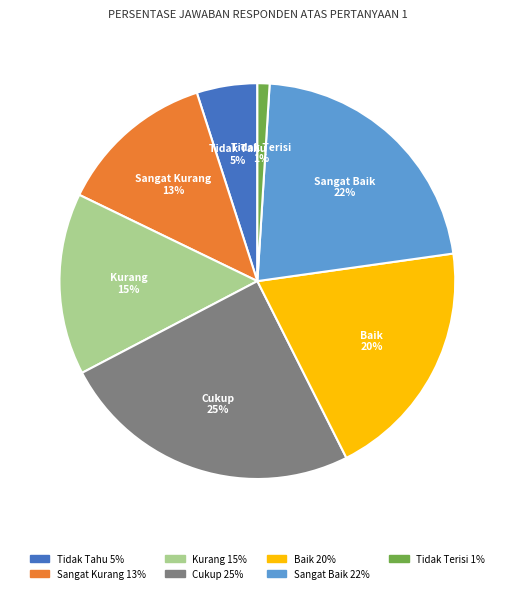

To the nearest percent, what is the difference between the largest and smallest slice percentages?

24%